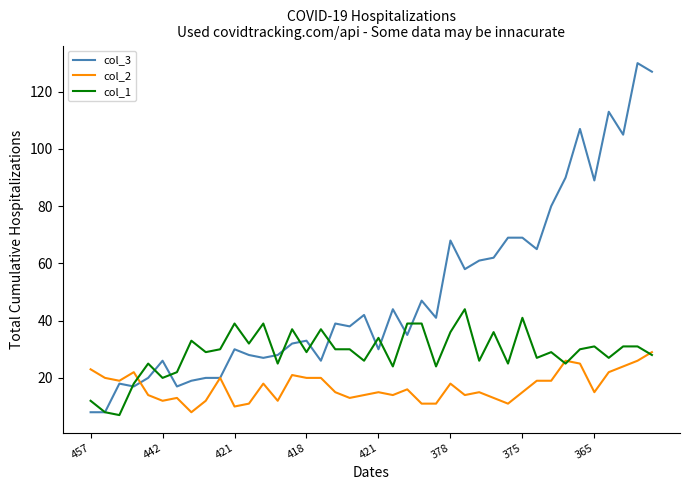

Does the chart display data point markers on the line(s)?

No